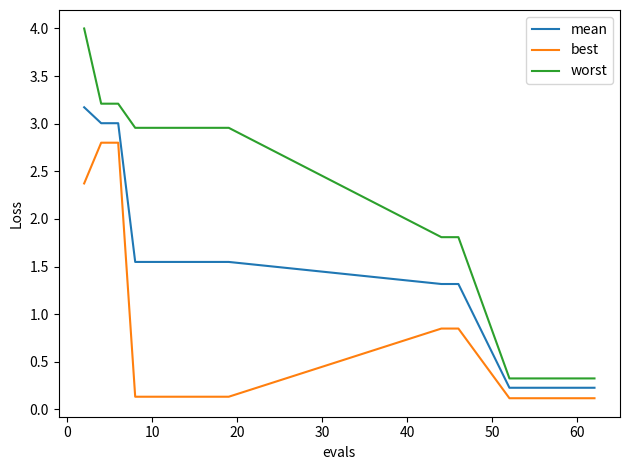

What is the greatest value displayed?

4.0